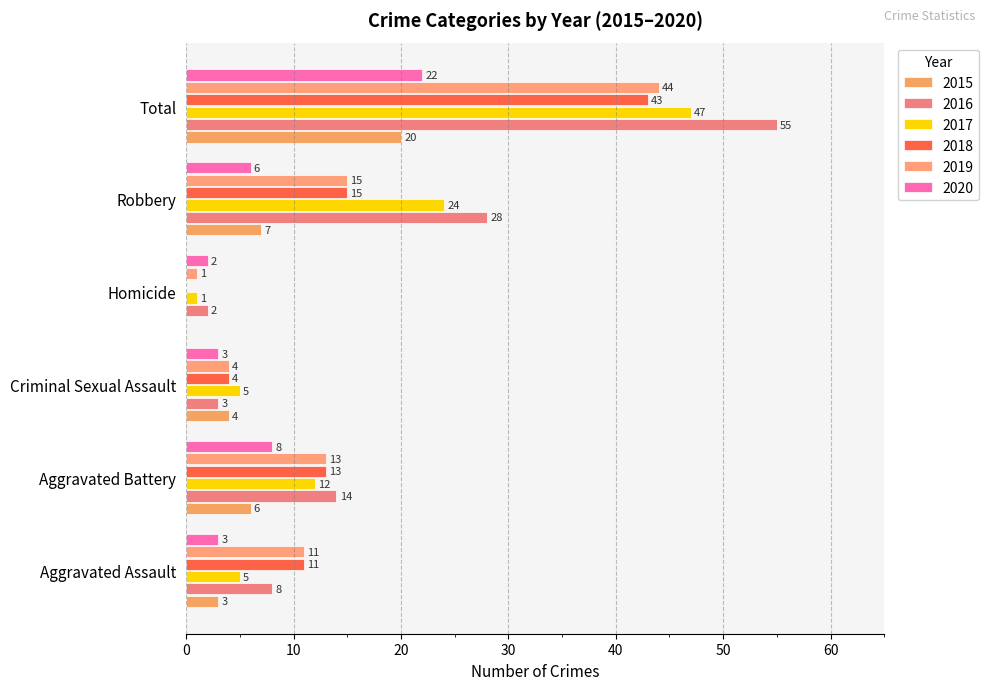

Is the value of 2015 at Aggravated Assault greater than the value of 2016 at Aggravated Battery?

No